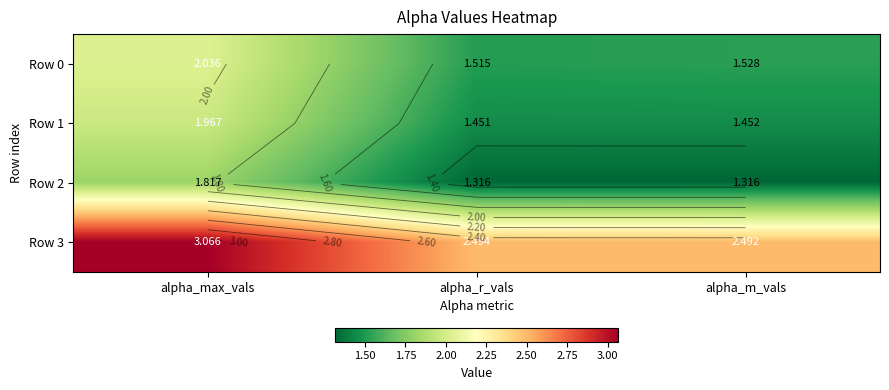

Which category has the highest value in the Row 1 series?

alpha_max_vals